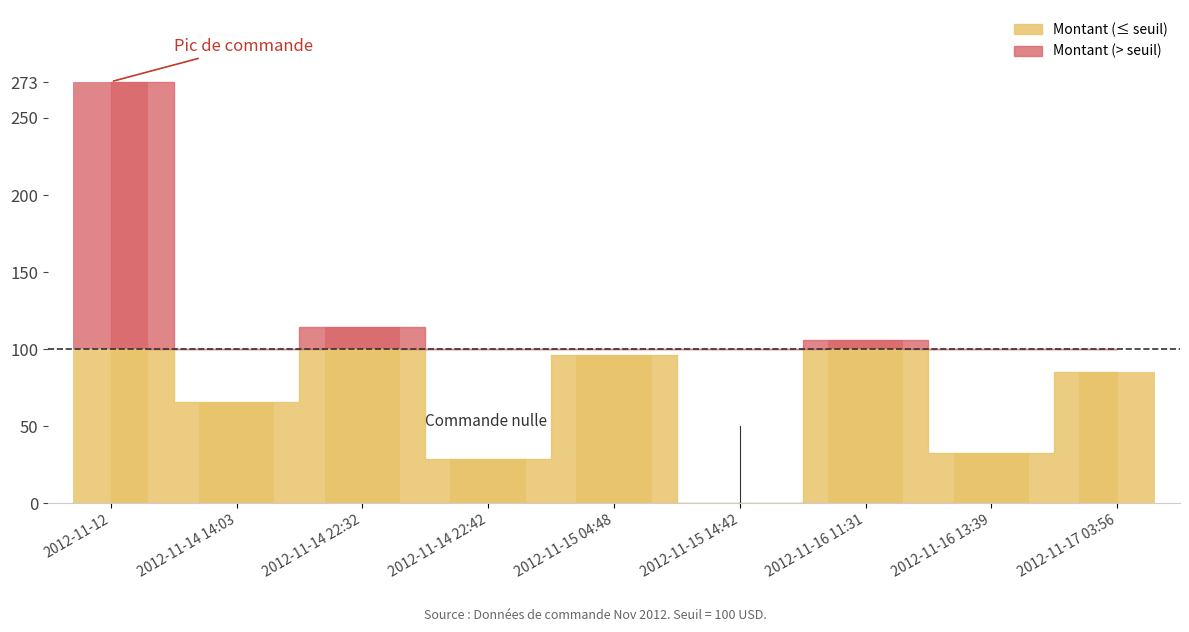

Rank the categories by value from lowest to highest.

2012-11-15 14:42, 2012-11-14 22:42, 2012-11-16 13:39, 2012-11-14 14:03, 2012-11-17 03:56, 2012-11-15 04:48, 2012-11-16 11:31, 2012-11-14 22:32, 2012-11-12